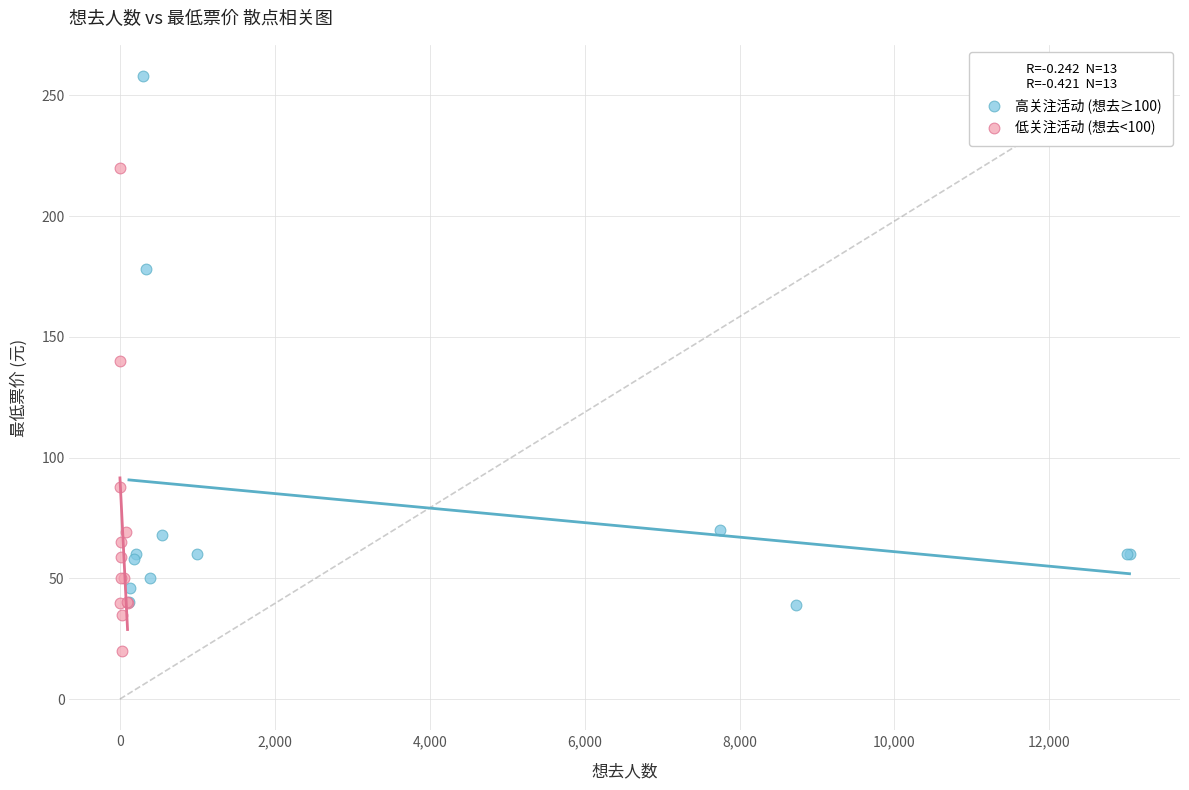

Which series has the widest spread of Y values?

高关注活动 (想去≥100)